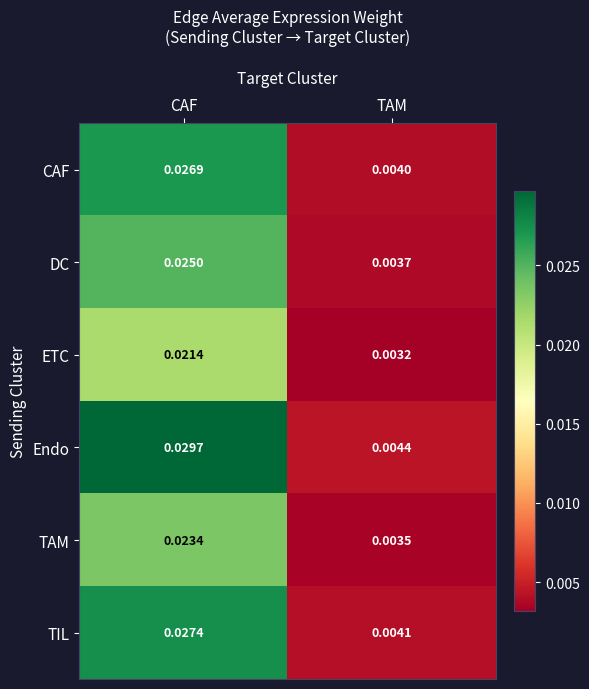

Which category has the lowest value across all series?

TAM